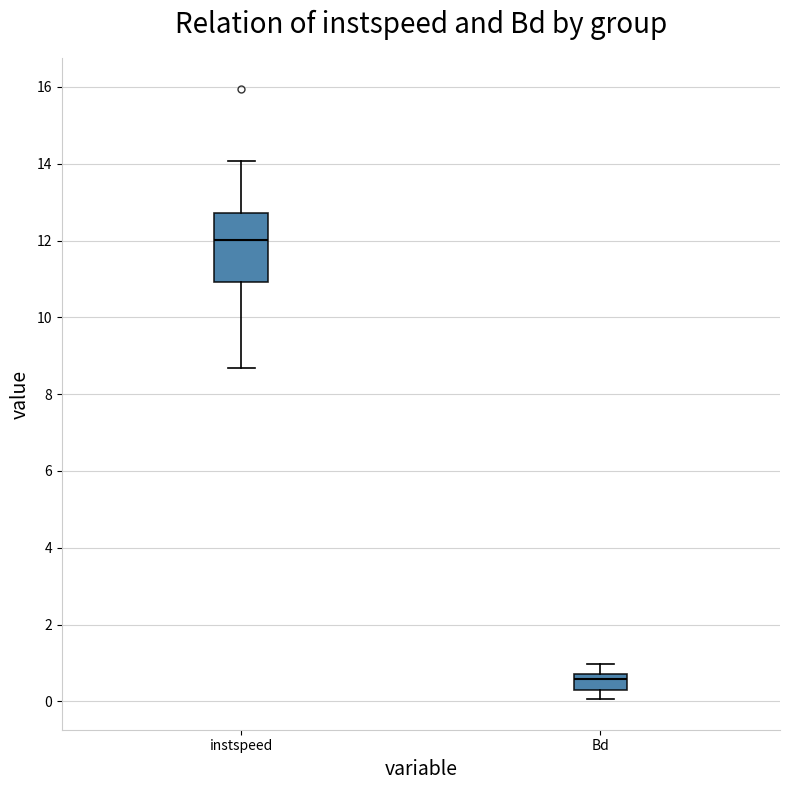

Which box's median line is the lowest?

Bd